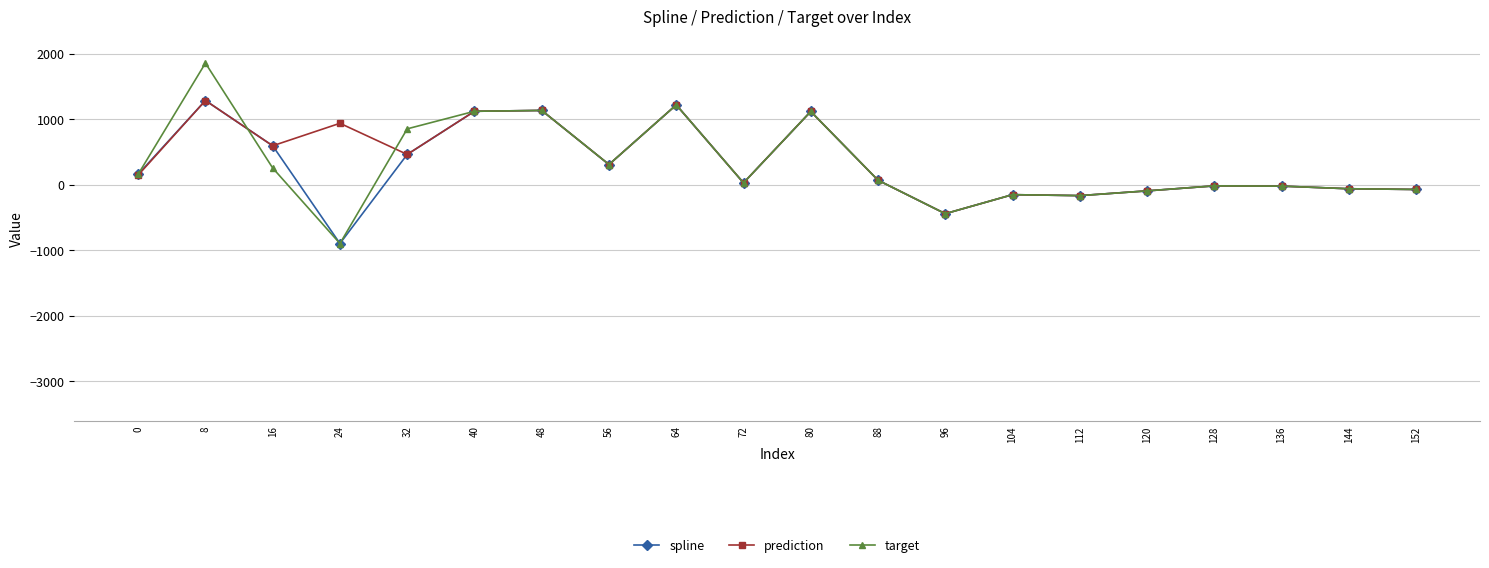

What are all the series names shown in the legend?

spline, prediction, target